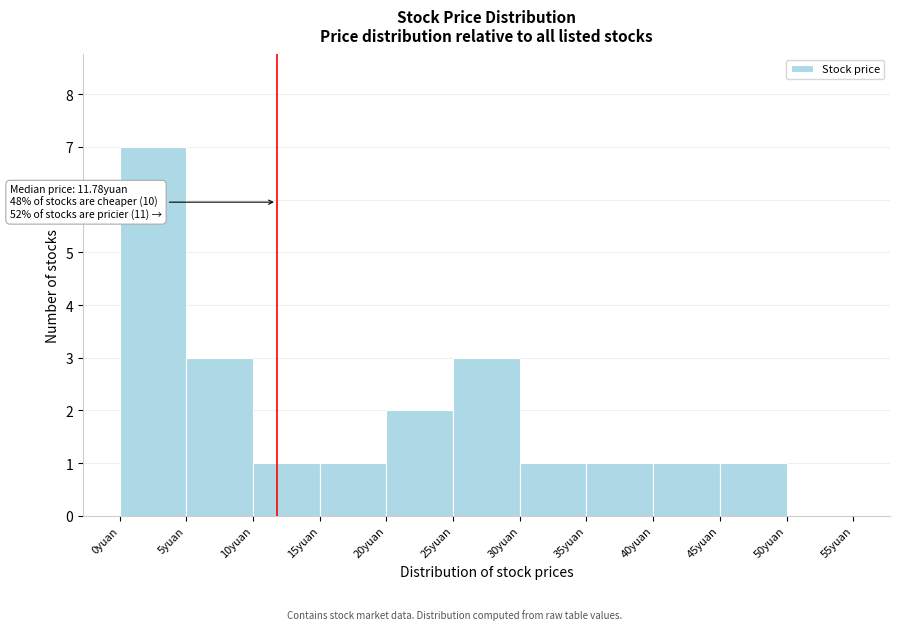

Which range on the x-axis has the tallest bar?

0 to 5